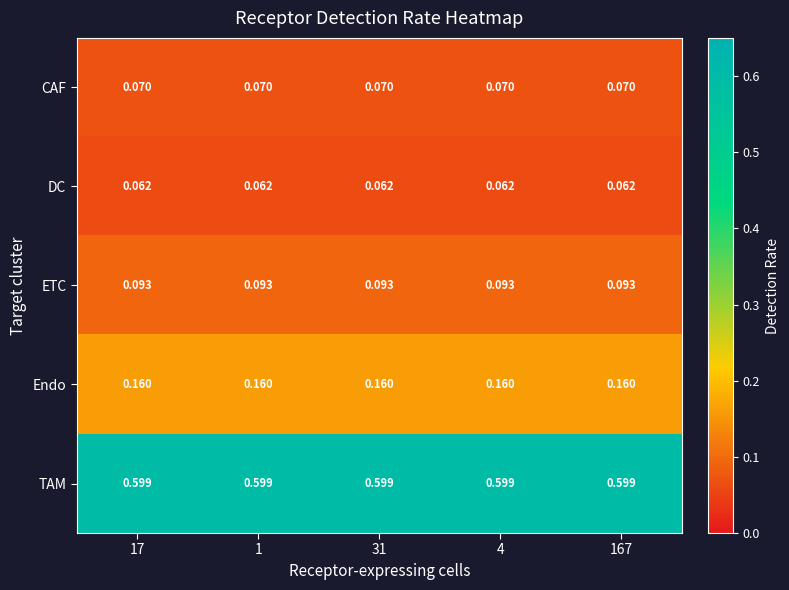

Which series has the largest total across all categories?

TAM